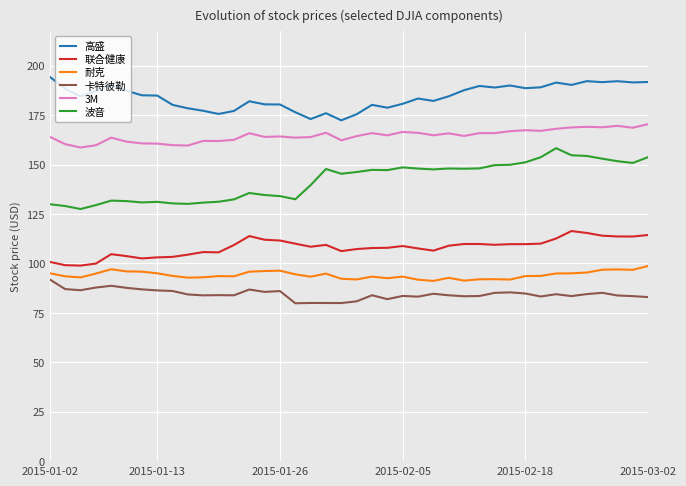

What is the maximum value for 耐克?

98.8